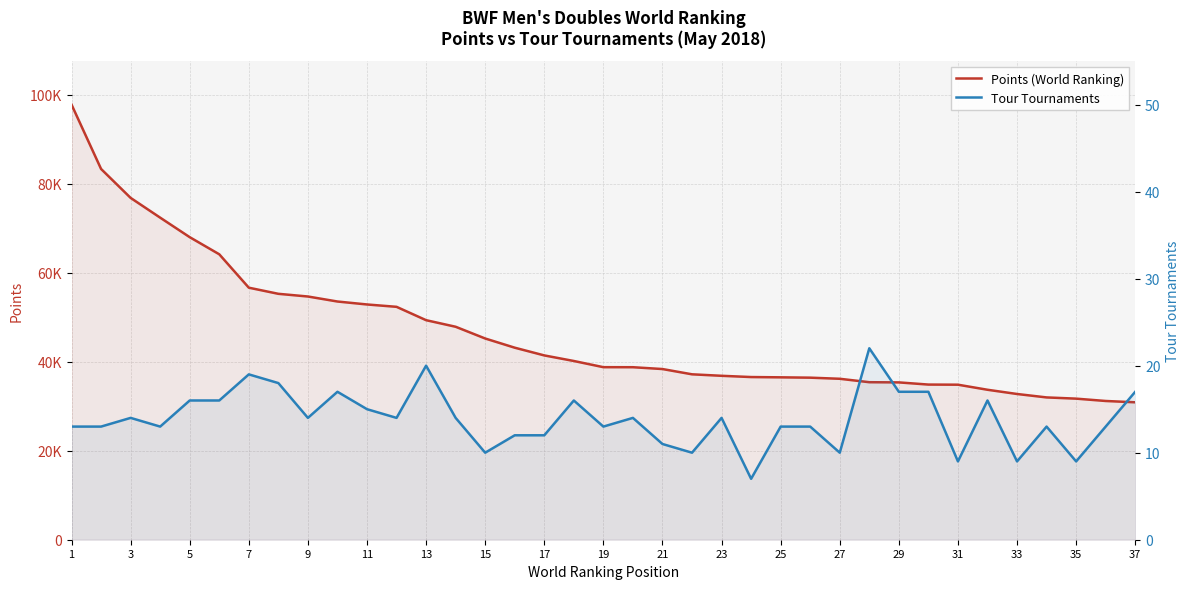

At 25, list the series in order from largest to smallest.

Points (World Ranking), Tour Tournaments